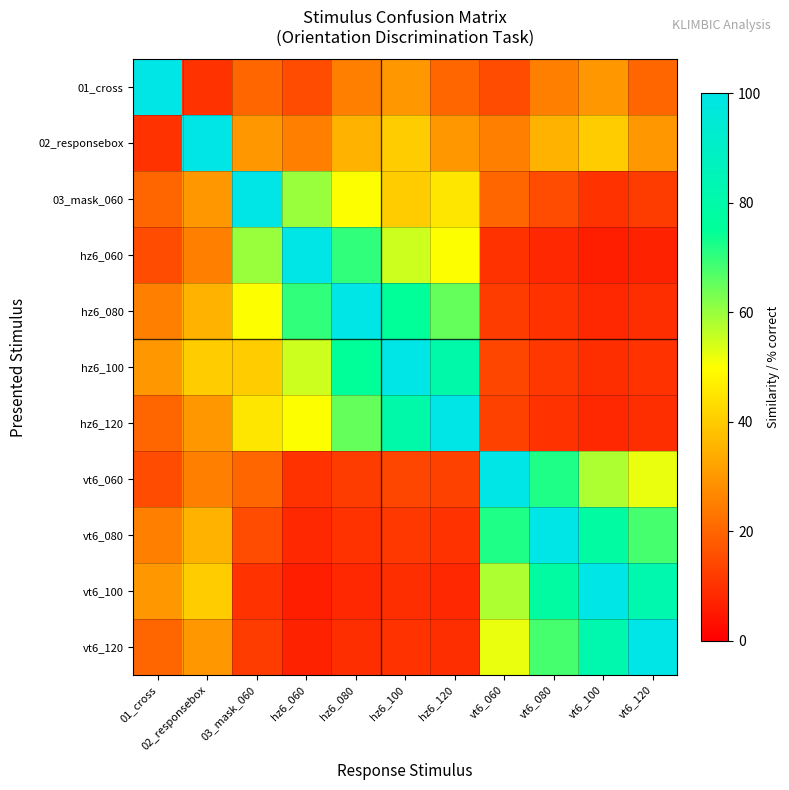

What is the difference between the highest and lowest values at 01_cross?

90